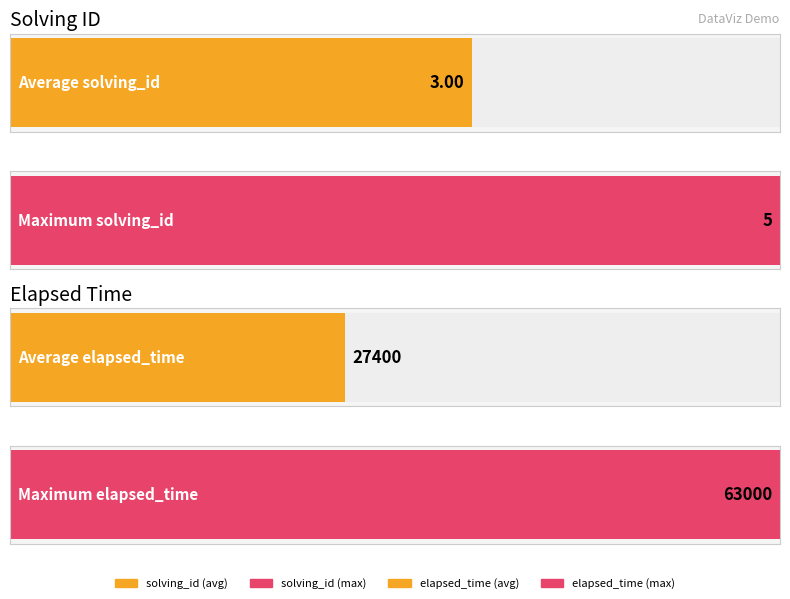

Are the bars grouped side by side (vs. stacked)?

Yes